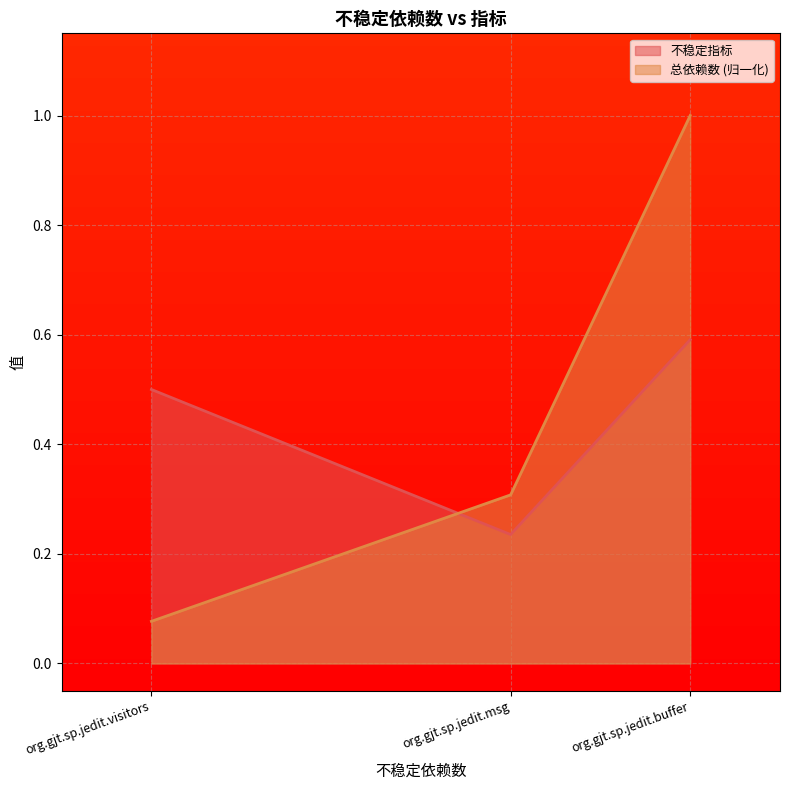

At which label is 总依赖数 (归一化) closest to 0?

org.gjt.sp.jedit.visitors